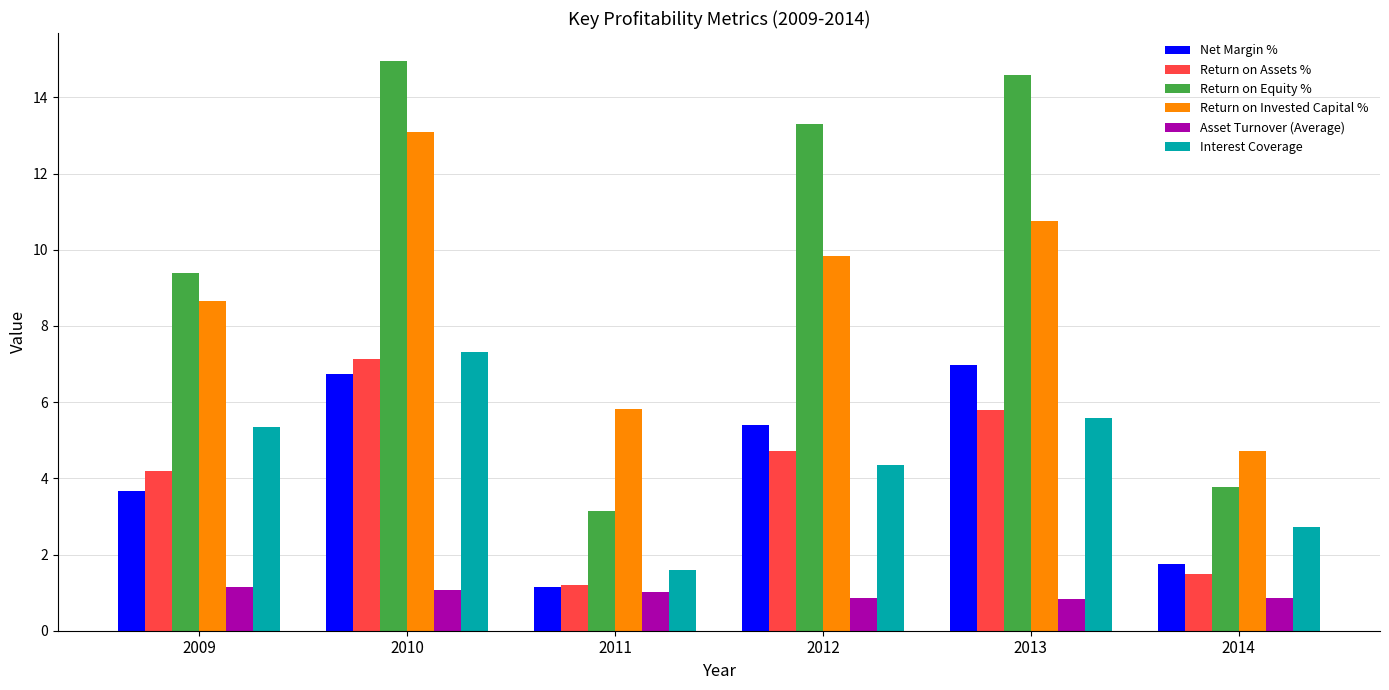

At which label does Return on Equity % reach its minimum?

2011